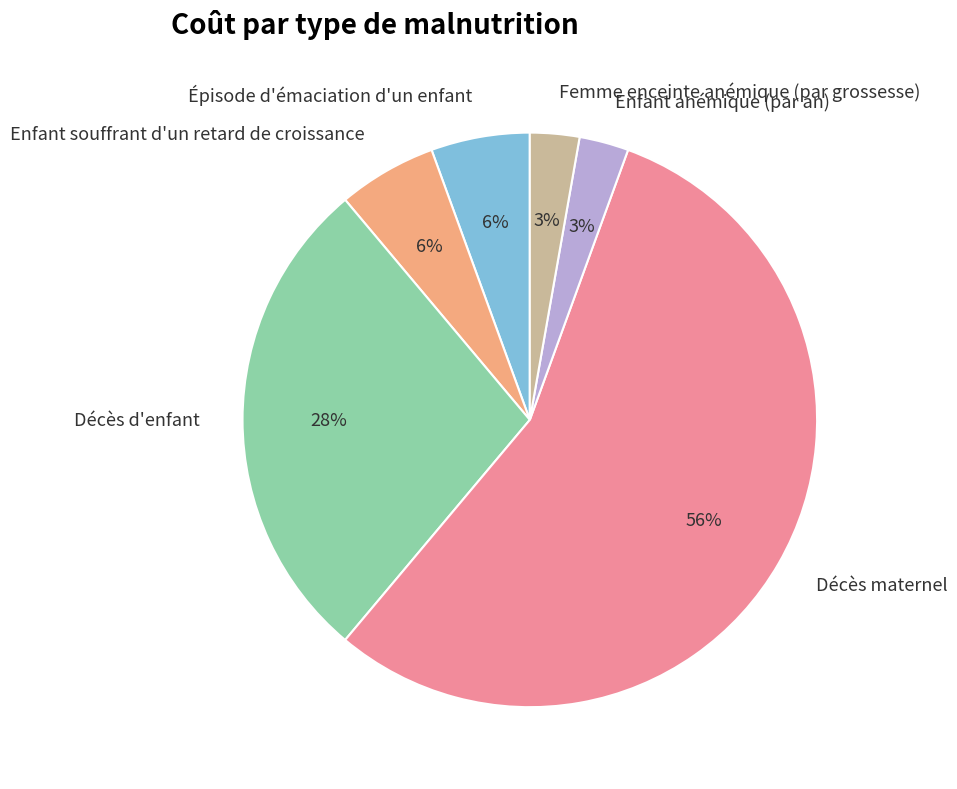

The Épisode d'émaciation d'un enfant slice represents 1% of the pie. True or false?

False